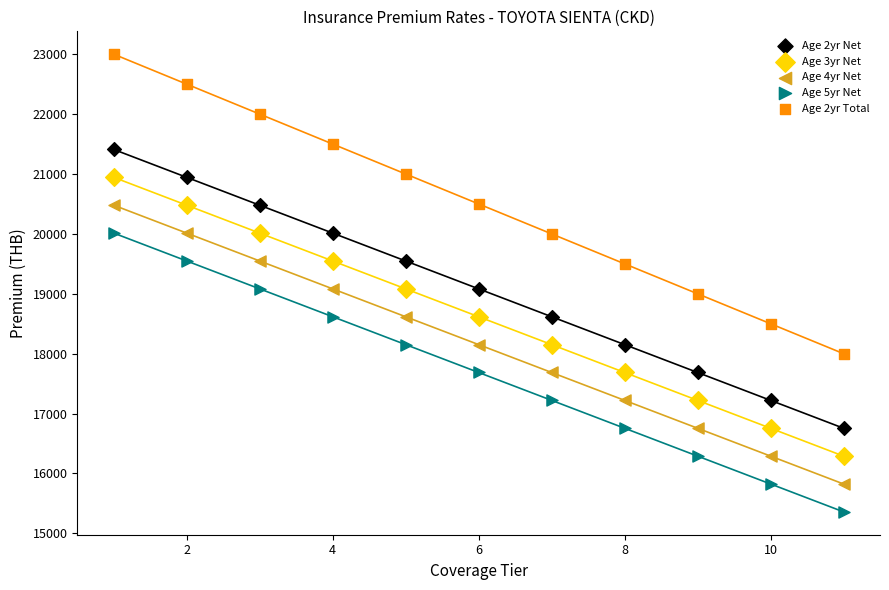

Which series contains the highest Y value?

Age 2yr Total